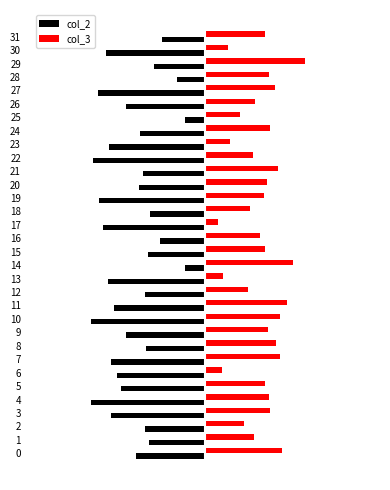

Does the chart contain any negative values?

Yes